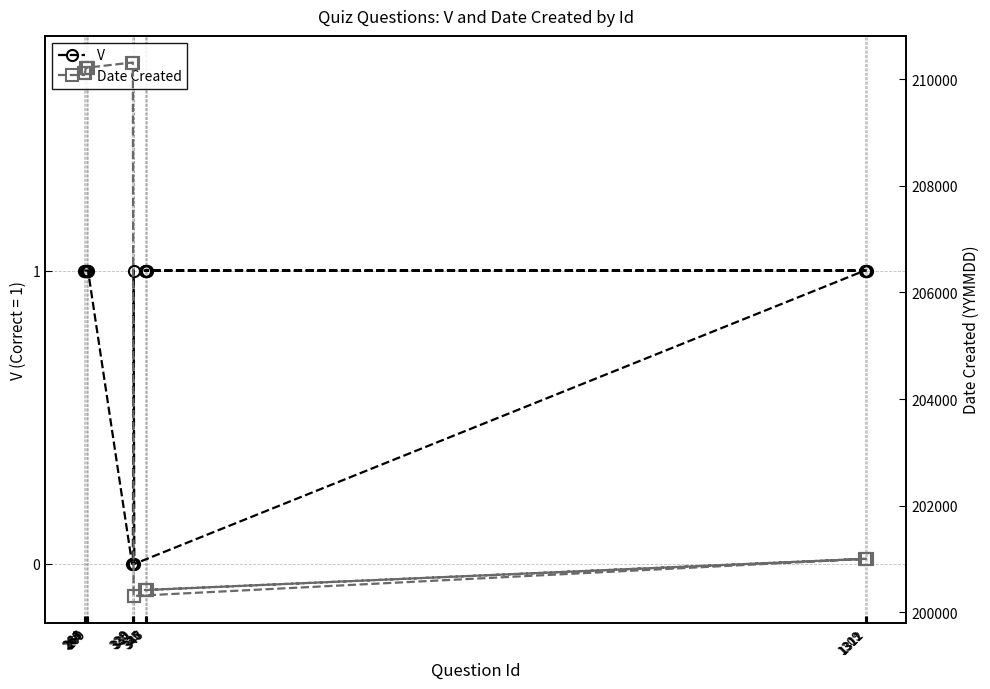

Between 264 and 329, which series saw the biggest shift?

Date Created